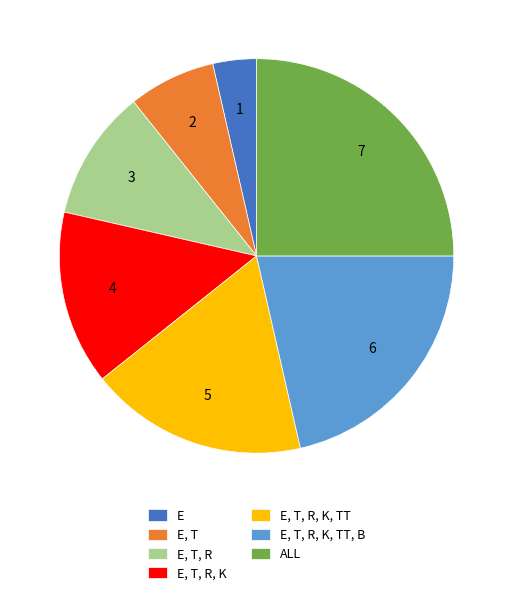

The E, T, R, K, TT slice represents 18% of the pie. True or false?

True